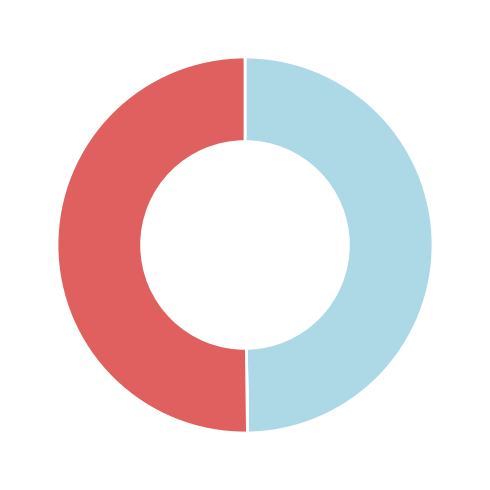

Which category has the biggest portion of the pie?

Buses inside the zone